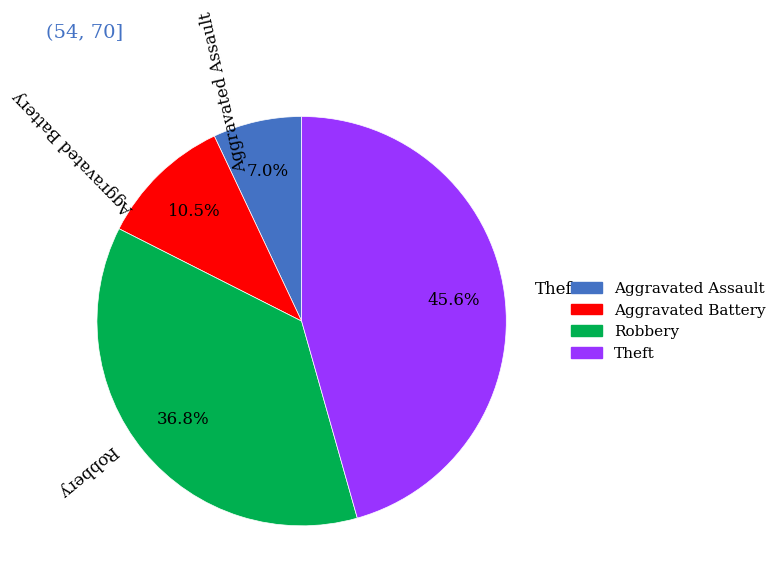

To the nearest percent, what portion does Theft represent?

46%